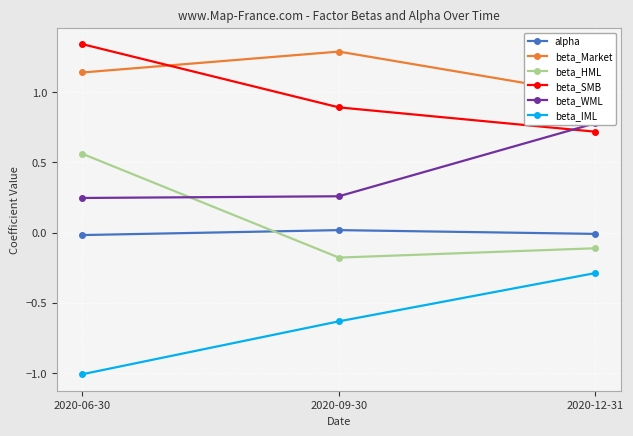

Between 2020-06-30 and 2020-09-30, which series saw the biggest shift?

beta_HML